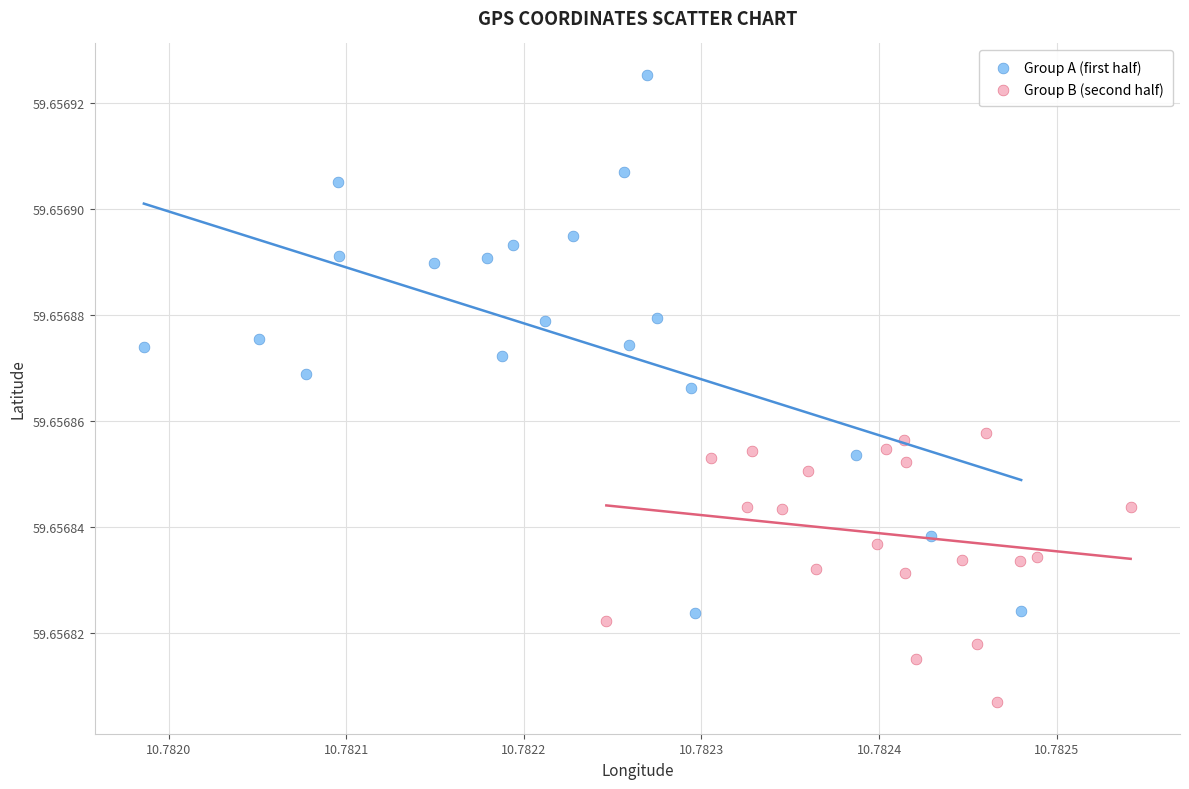

Which series has the widest spread of Y values?

Group A (first half)